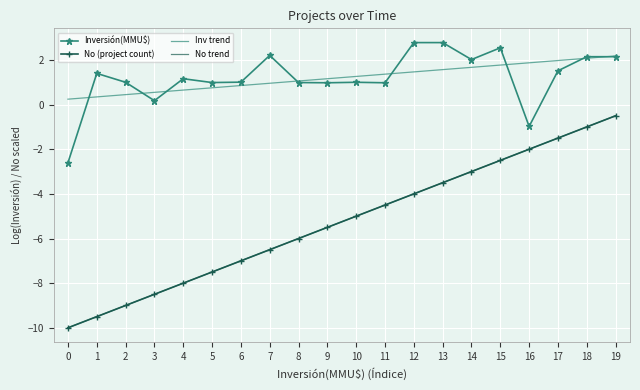

How many values in the No (project count) series are below -5?

10